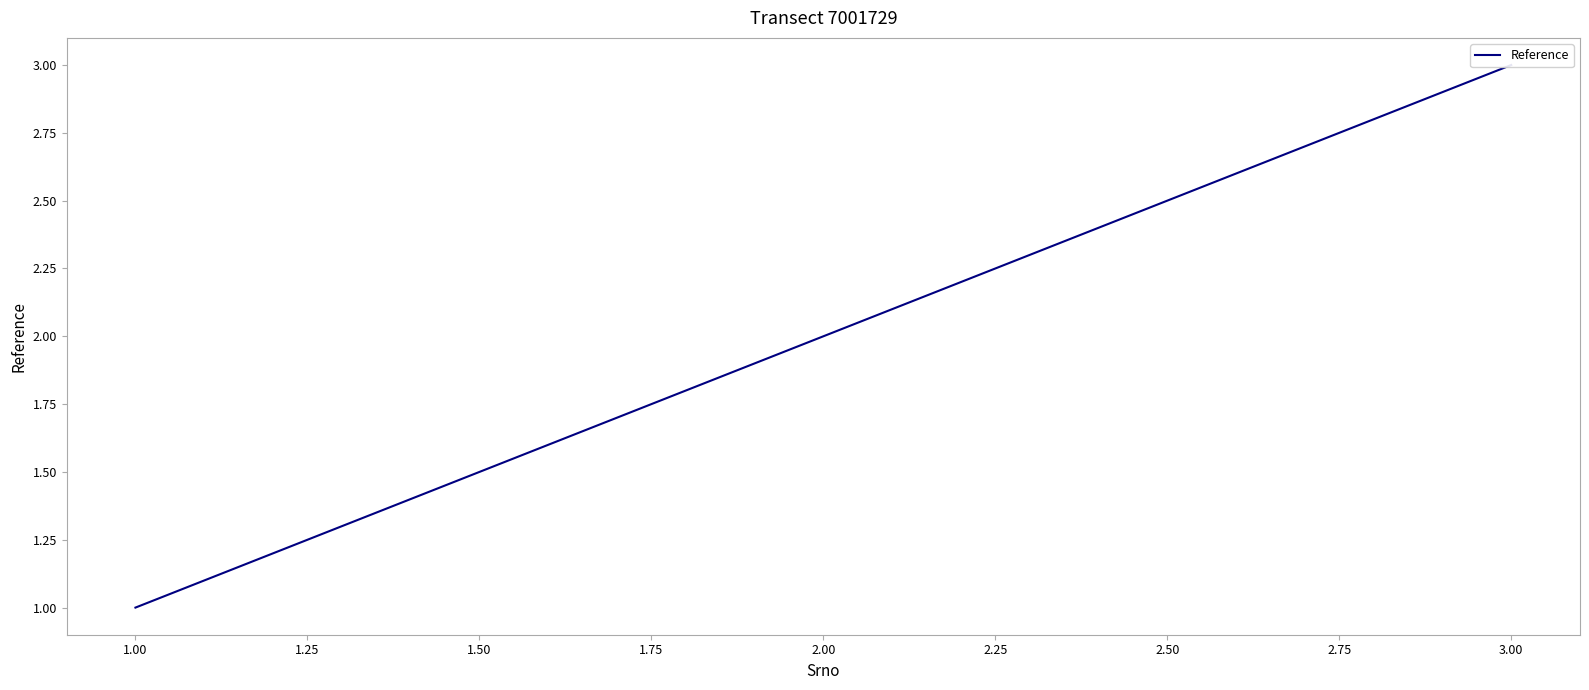

How many data points are less than 2?

1